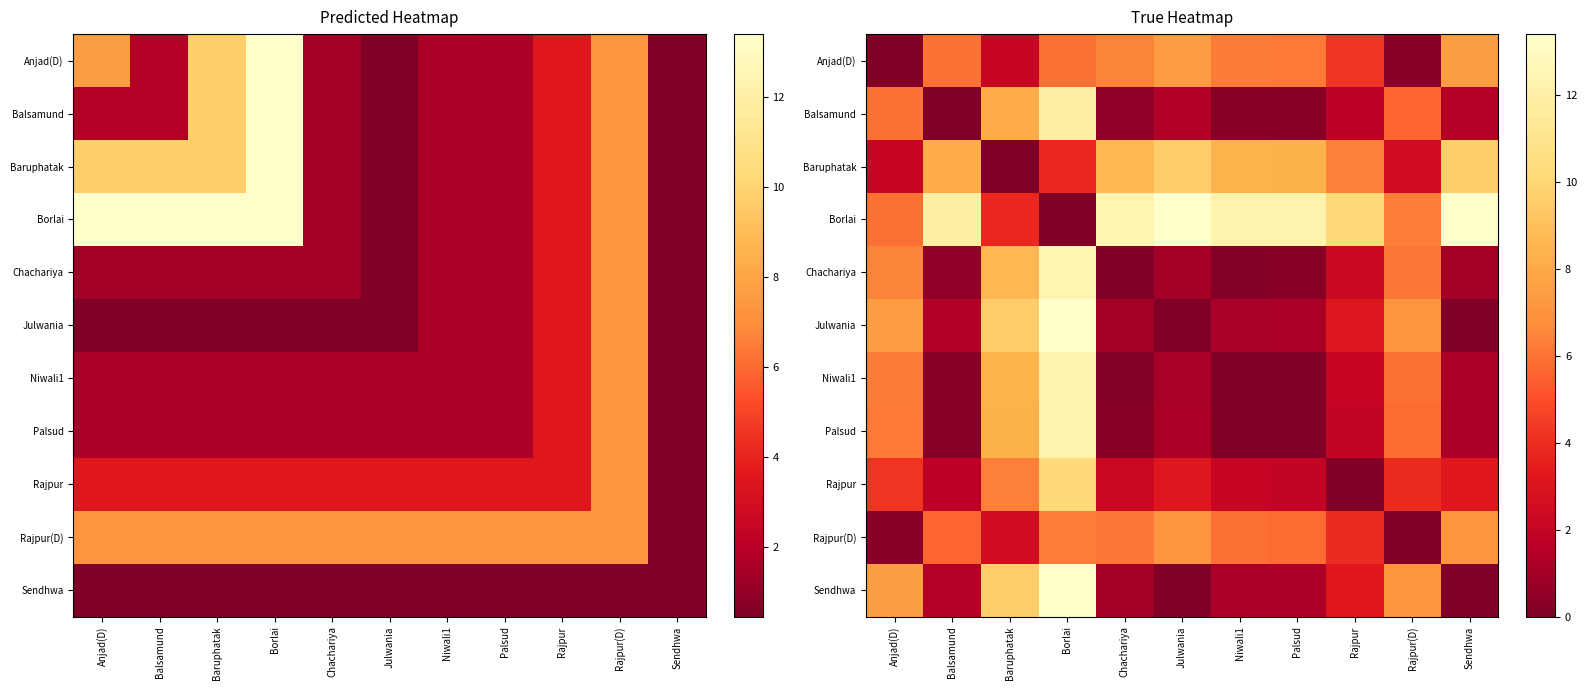

What is the difference between the maximum and minimum values in the Rajpur(D) series?

7.1